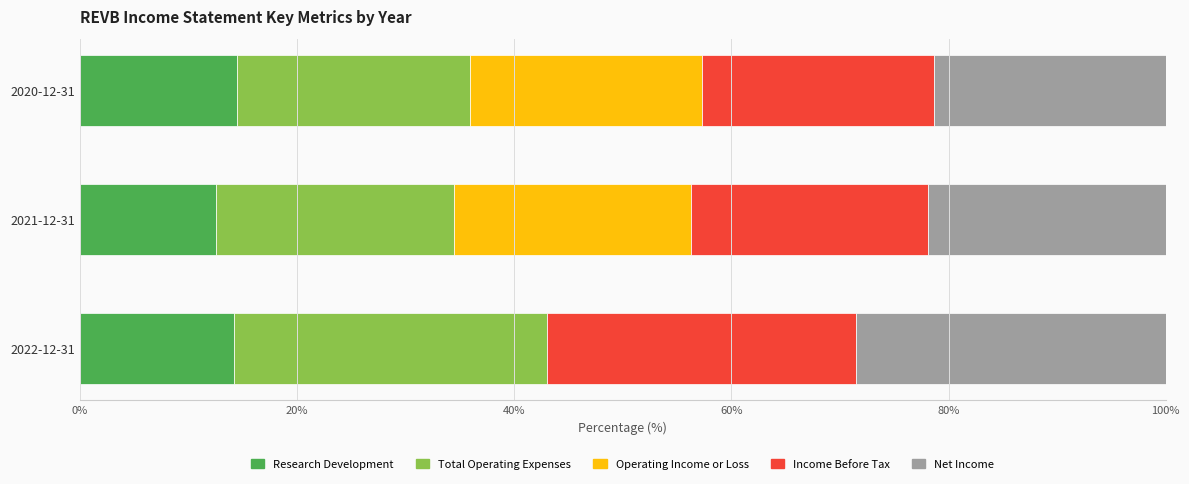

What is the total value across all series at 2021-12-31?

100.0